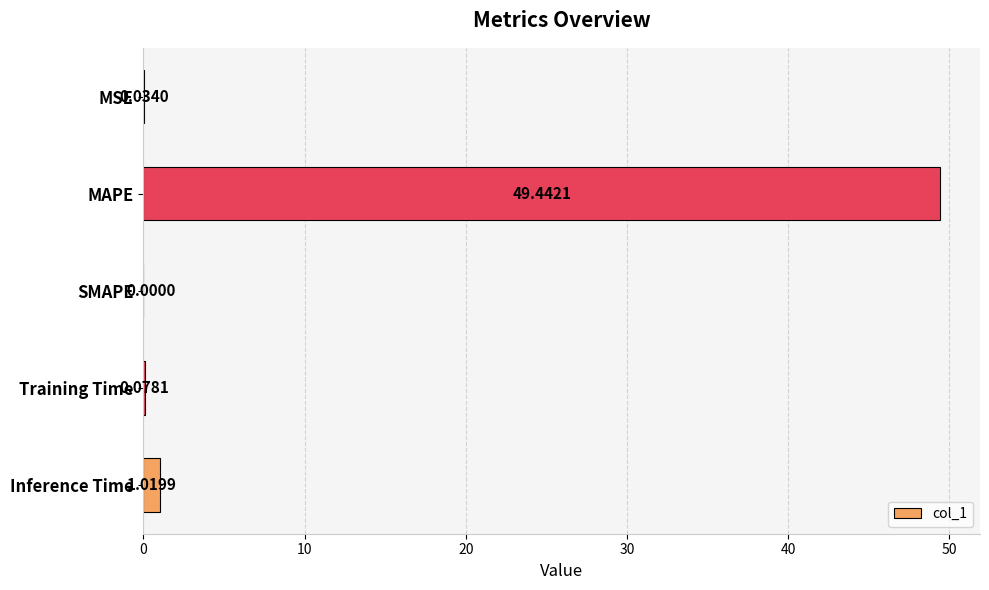

Between MSE and Training Time, which is larger?

Training Time